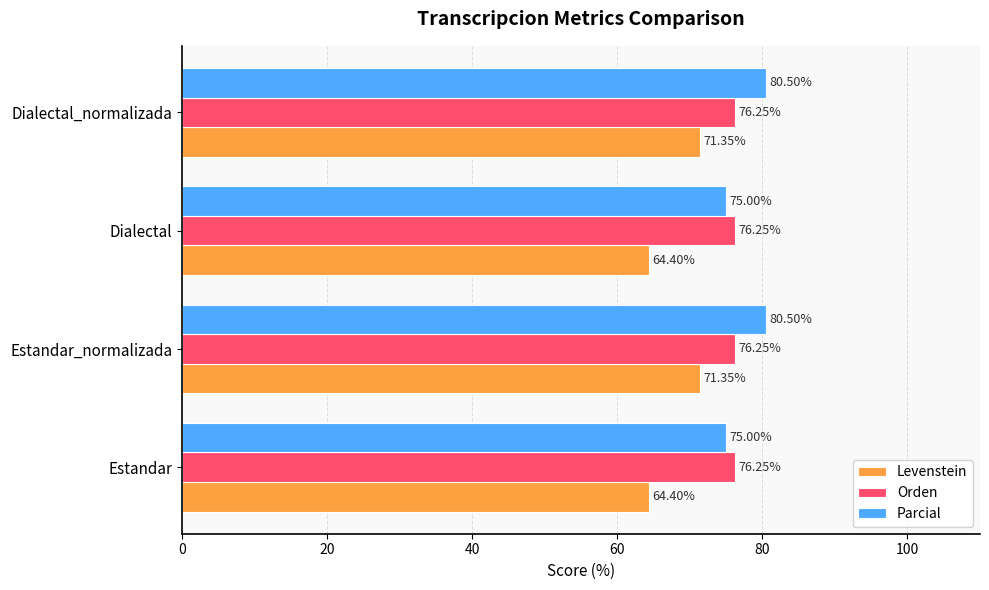

Count the number of data series in this chart.

3